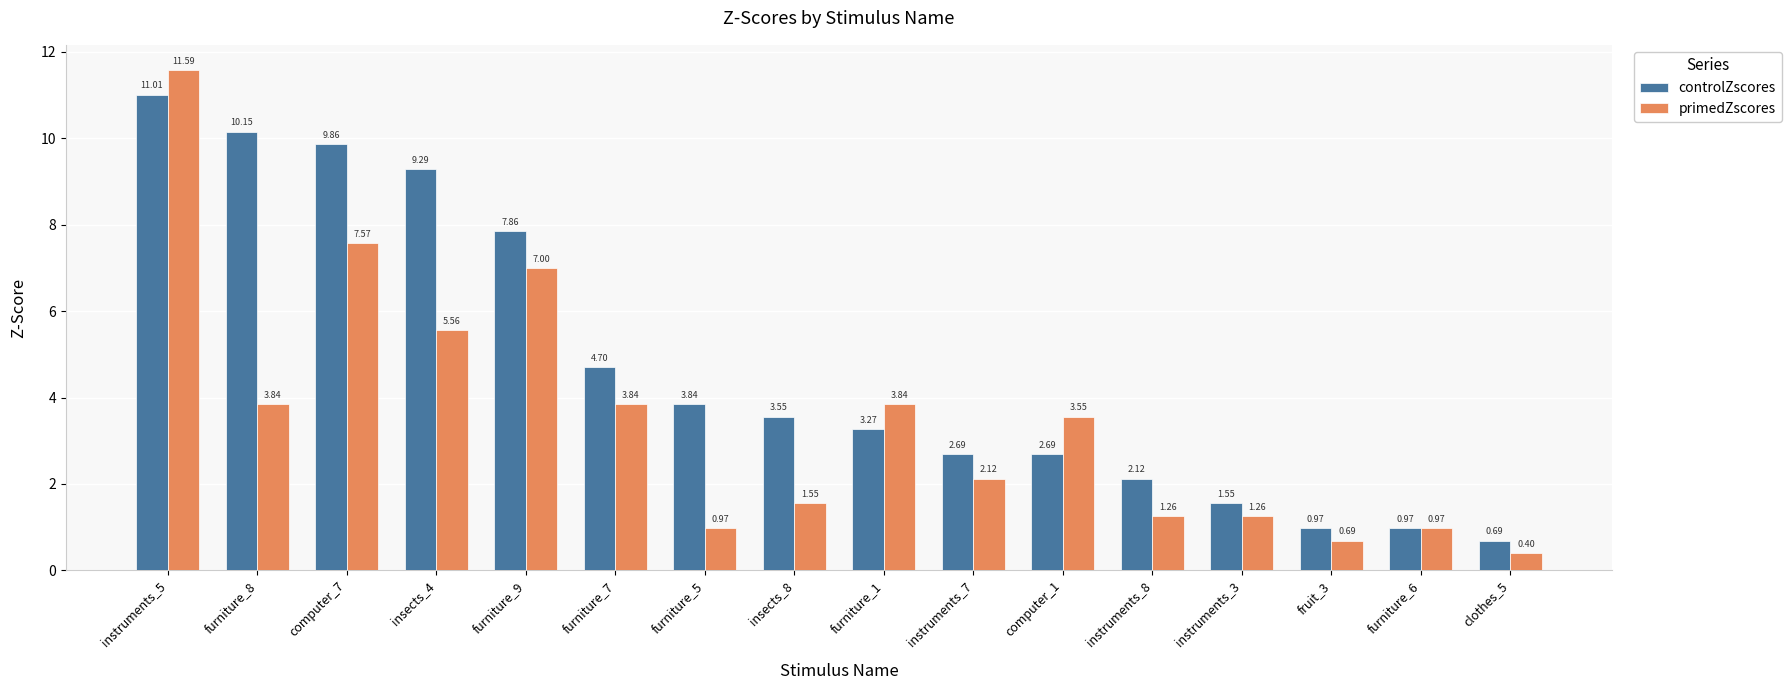

Which series has the widest spread of values?

primedZscores